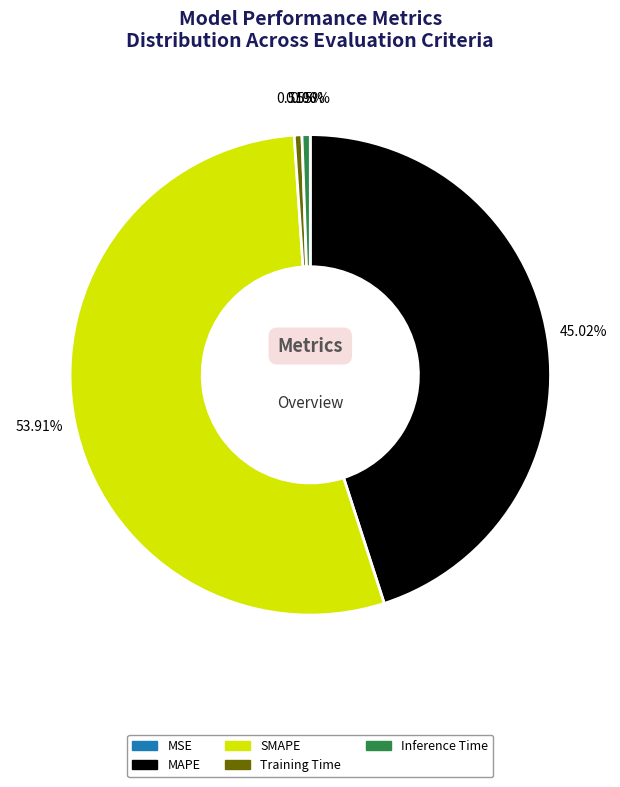

Which category has the biggest portion of the pie?

SMAPE